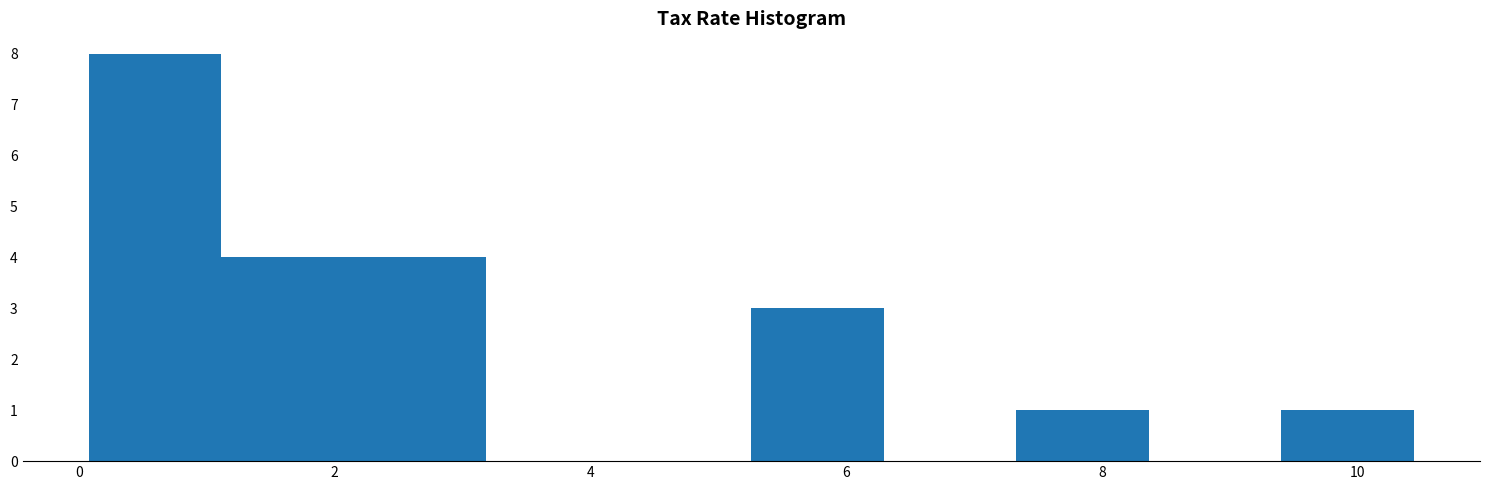

Reading left to right, list every bar in this chart as the range it spans on the x-axis followed by its height. Neither the bar edges nor the heights are printed on the chart, so give them approximately, as read against the axes.

0.0 to 1.2: 8
1.2 to 2.2: 4
2.2 to 3.2: 4
3.2 to 4.2: 0
4.2 to 5.2: 0
5.2 to 6.2: 3
6.2 to 7.4: 0
7.4 to 8.4: 1
8.4 to 9.4: 0
9.4 to 10.4: 1